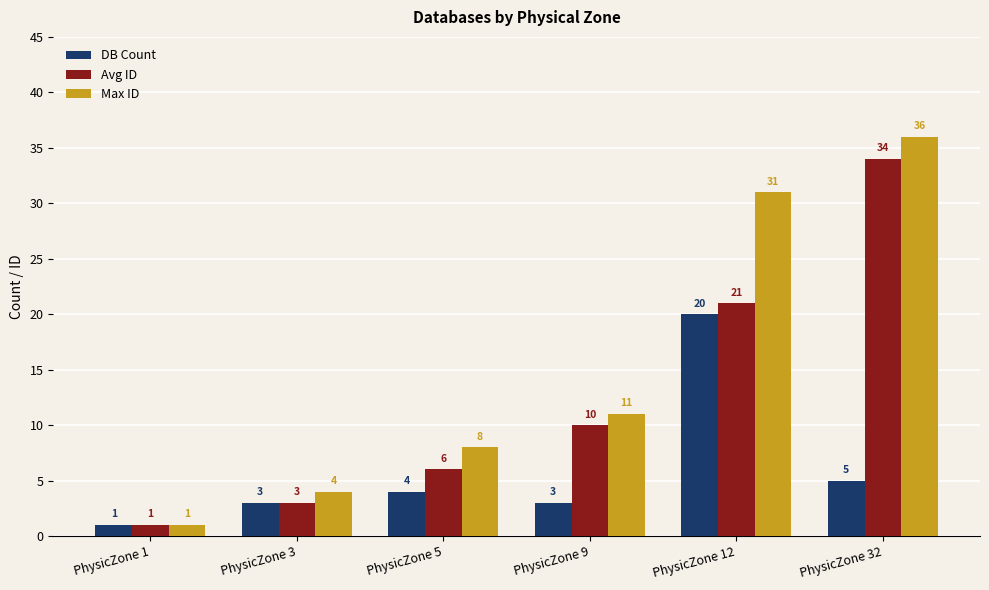

What is the difference between the second highest and minimum values in the Avg ID series?

20